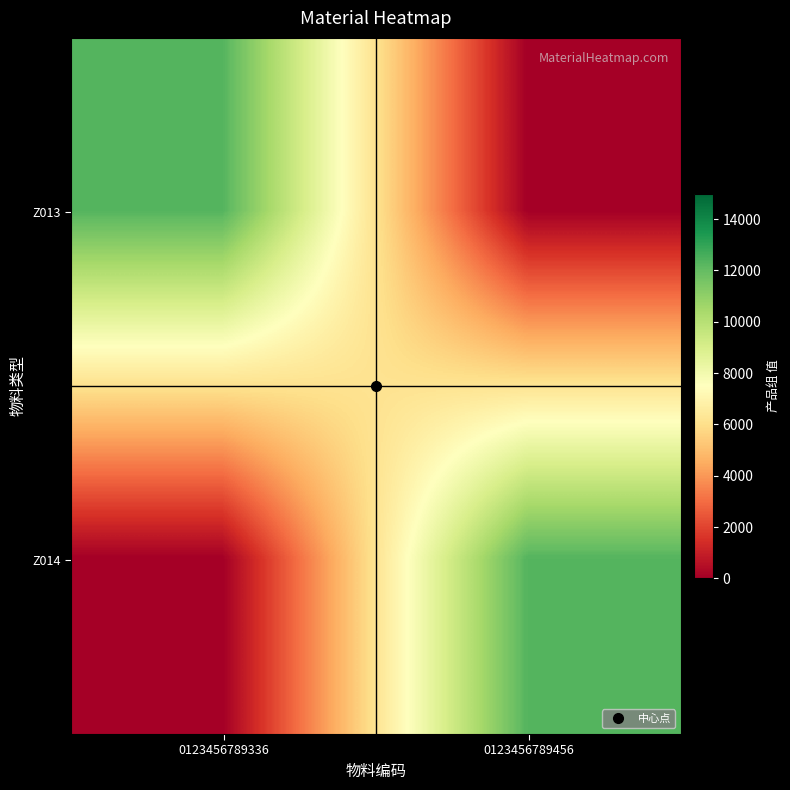

Between 0123456789456 and 0123456789336, which is larger?

0123456789336